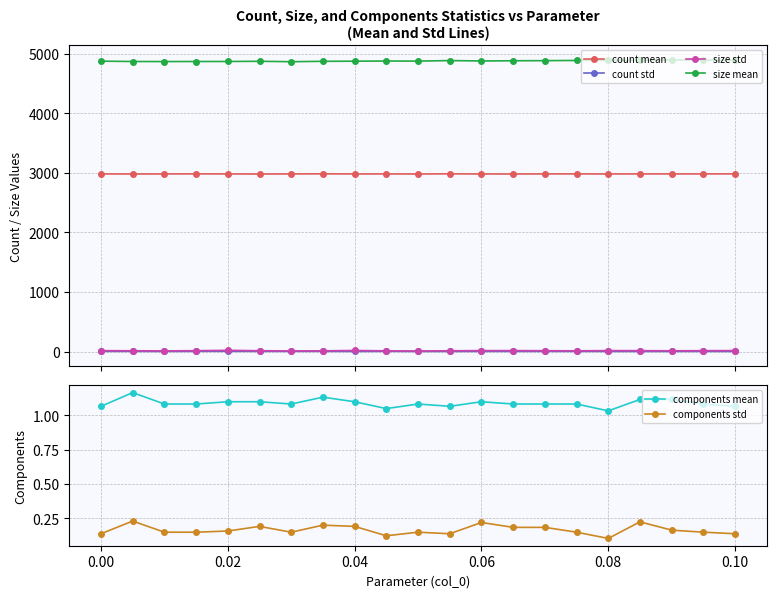

What is the value of the count mean point at the 20th from the left?

2983.3